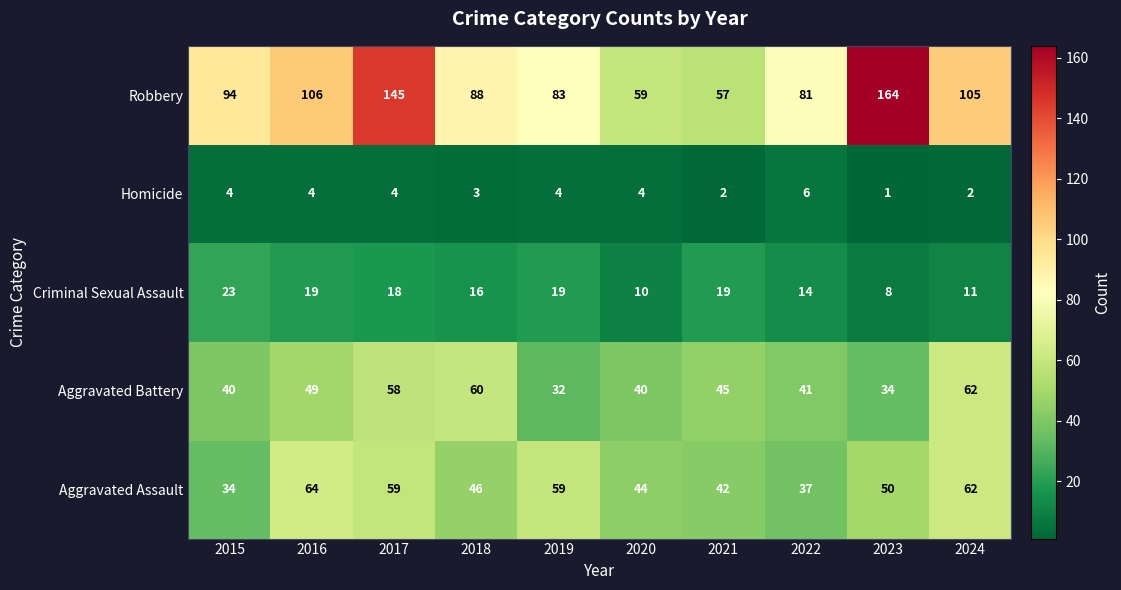

What is the spread (max minus min) of values at 2016?

102